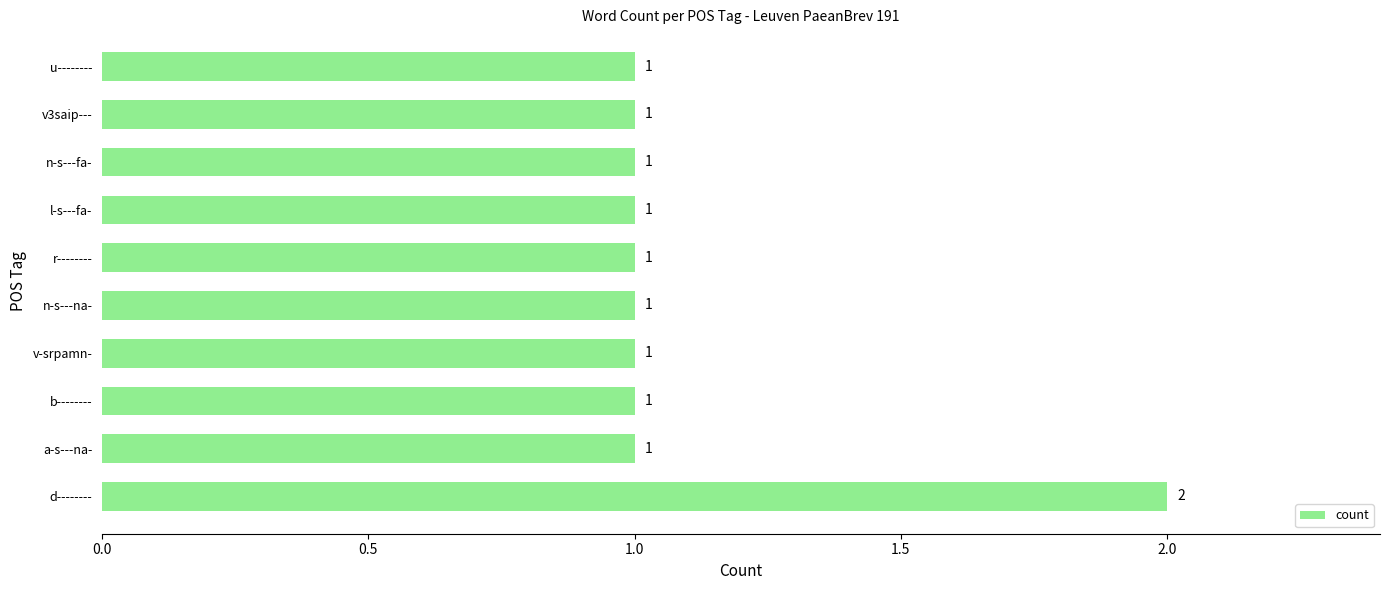

Reading bottom to top, extract all data points from this chart.

d--------=2	a-s---na-=1	b--------=1	v-srpamn-=1	n-s---na-=1	r--------=1	l-s---fa-=1	n-s---fa-=1	v3saip---=1	u--------=1